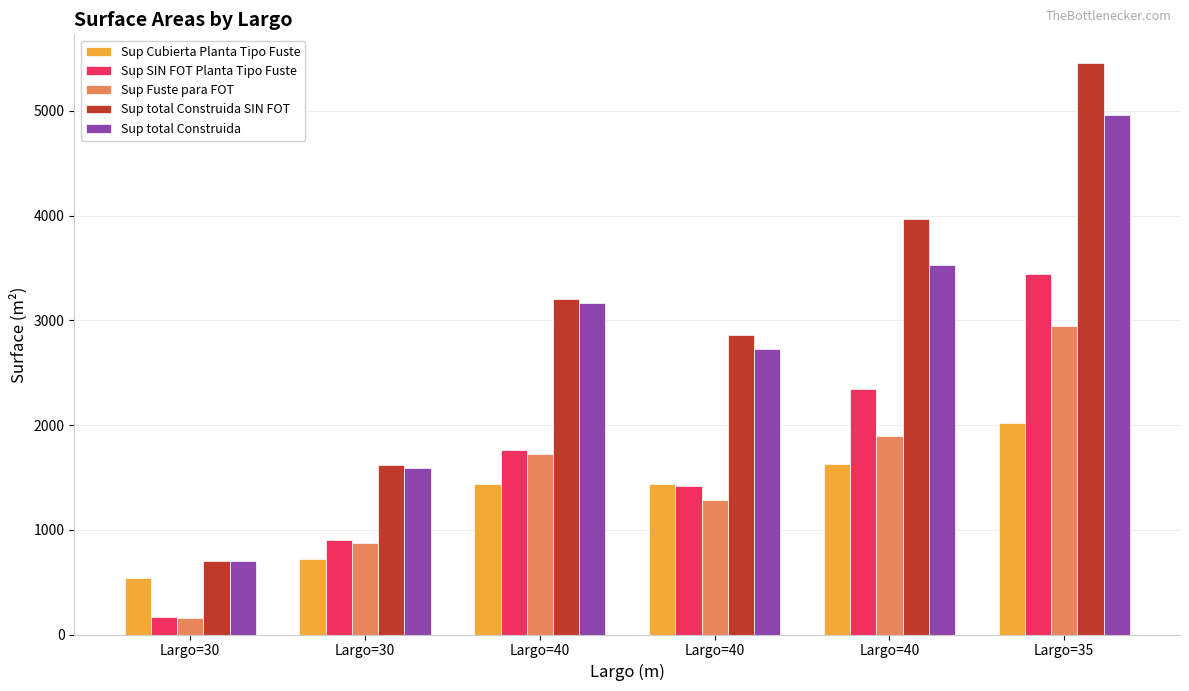

What is the average value of the Sup total Construida series?

2777.8